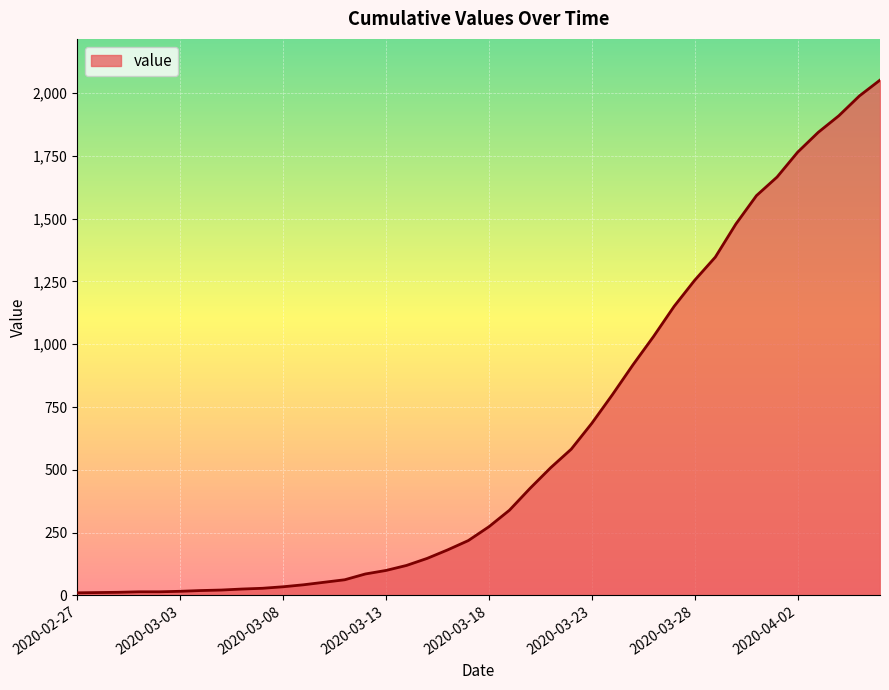

What is the greatest value displayed?

2052